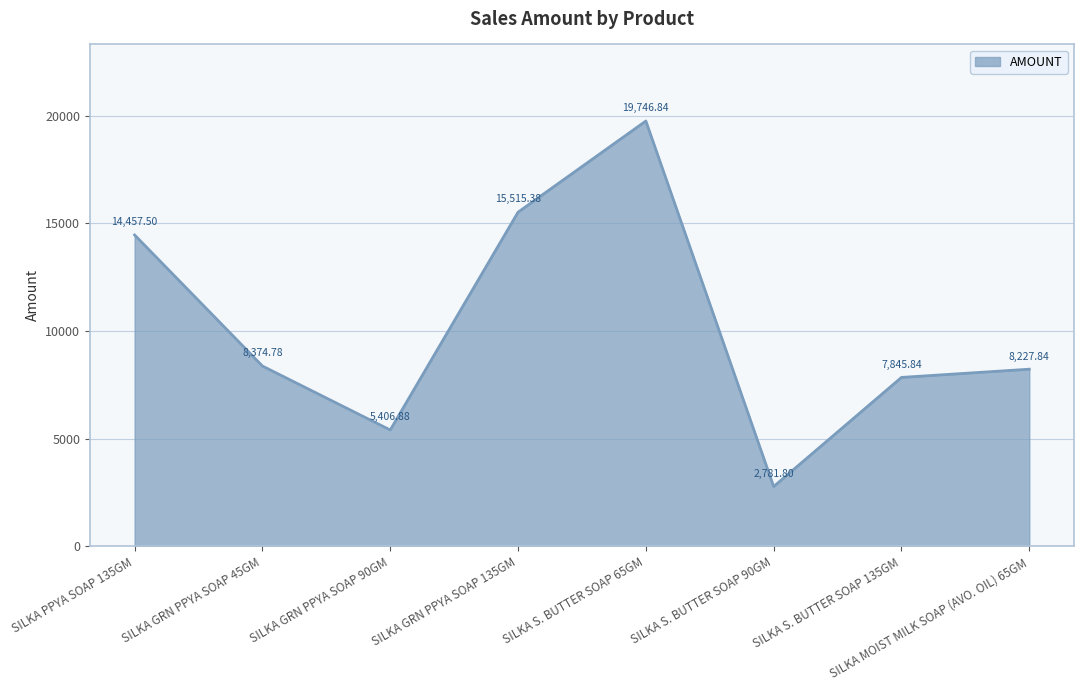

What is the change in value from SILKA GRN PPYA SOAP 90GM to SILKA MOIST MILK SOAP (AVO. OIL) 65GM?

+2821.0